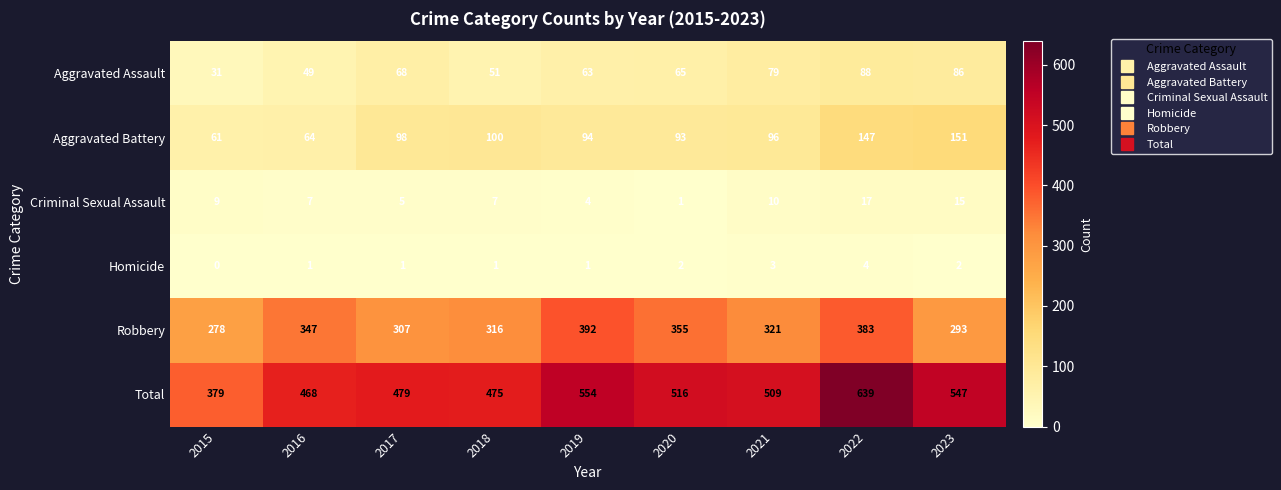

The Homicide series shows 0 at 2017. True or false?

False